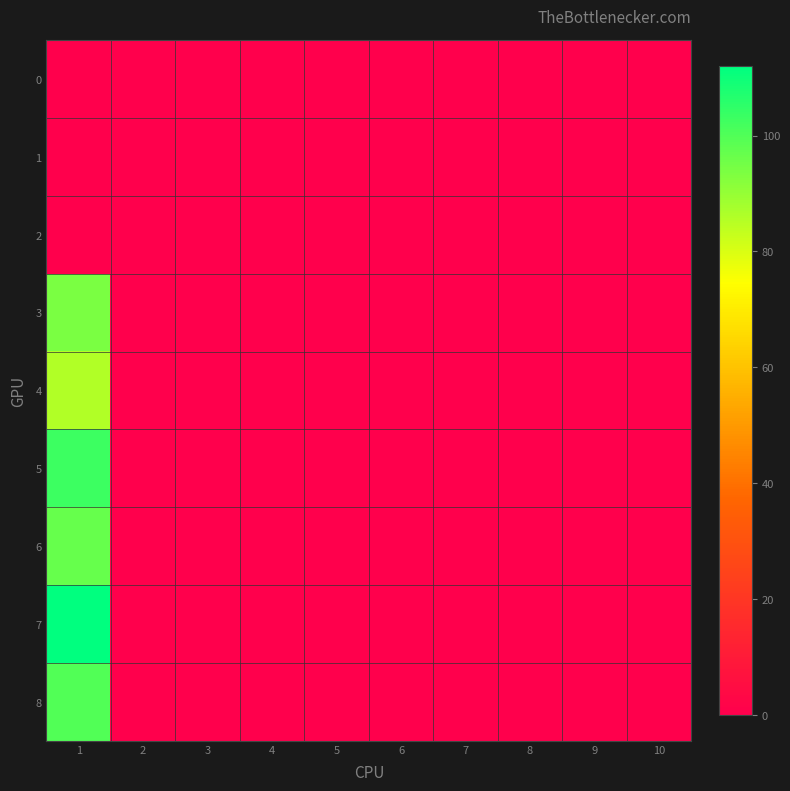

Between 3 and 8, which is larger?

3